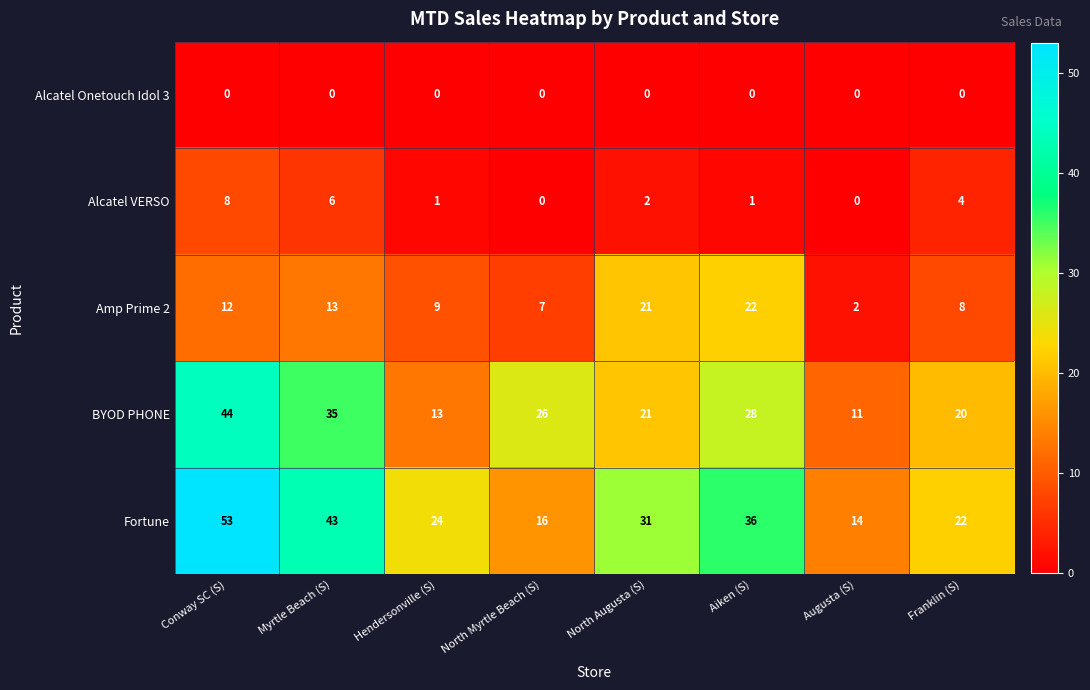

Is it true that Fortune equals 22 at Augusta (S)?

False